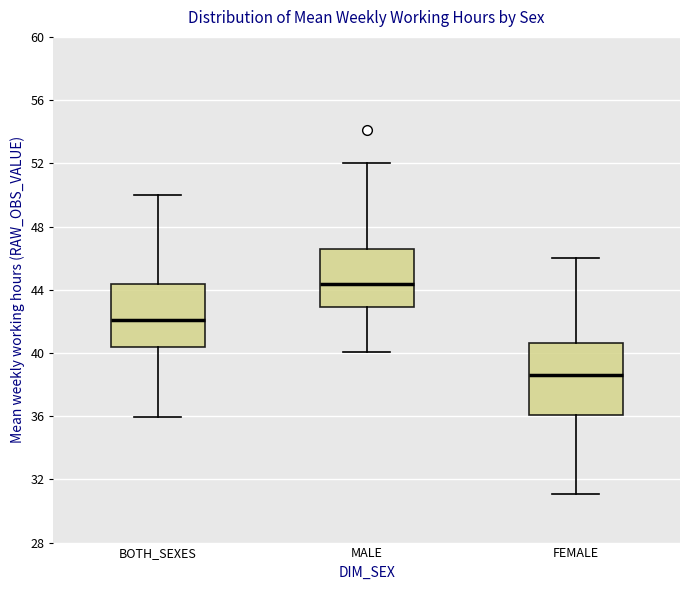

Where does the median line of the box for MALE sit on the y-axis? The values are not printed on the chart, so give them approximately, as read against the axis.

44.5